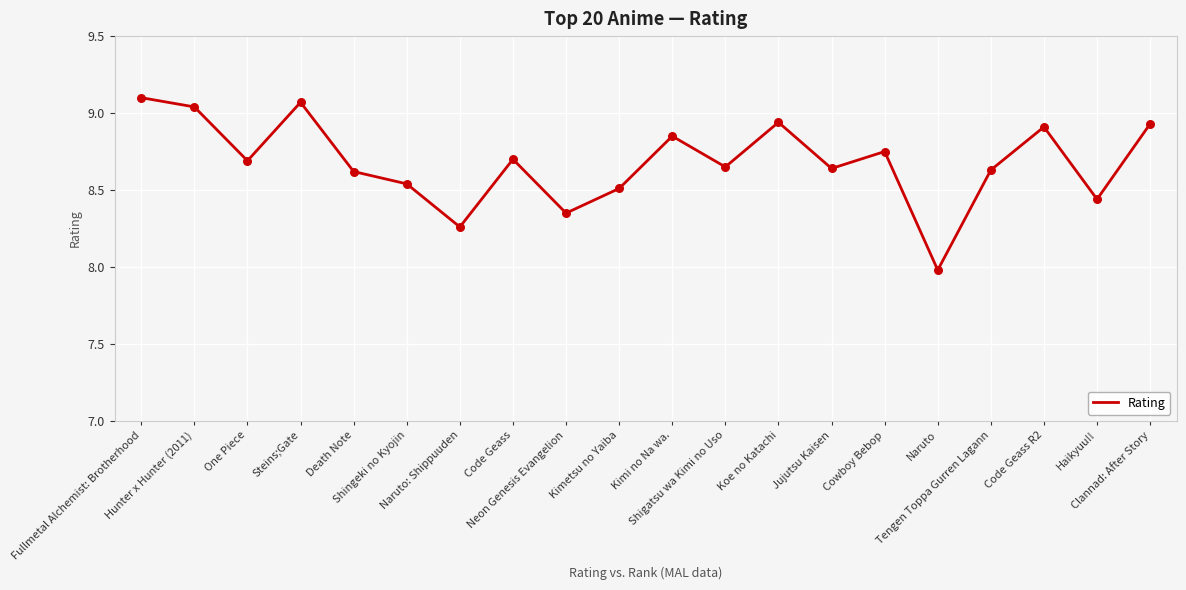

Between Cowboy Bebop and Naruto: Shippuuden, which is larger?

Cowboy Bebop